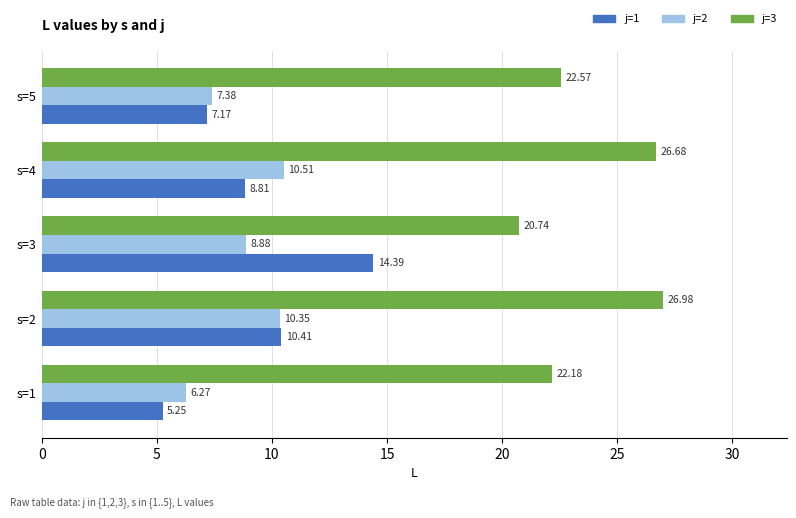

How many series are shown in this chart?

3